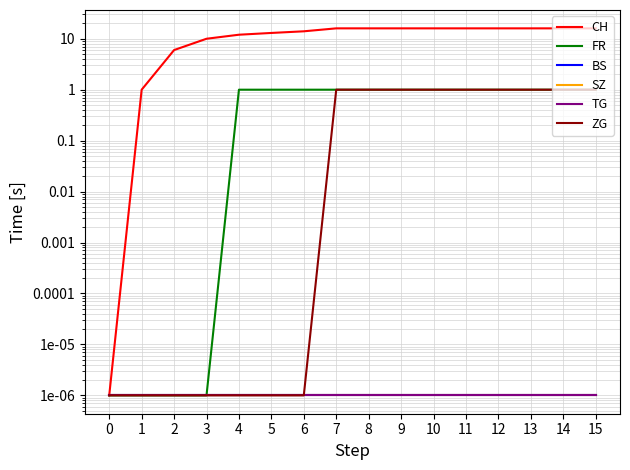

True or false: ZG and SZ cross at least once.

False